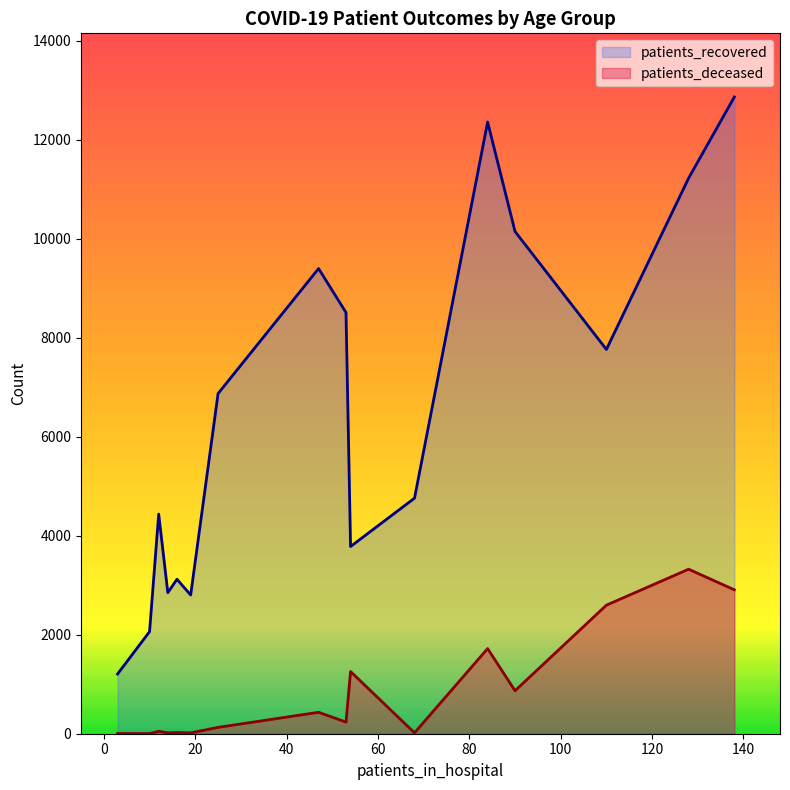

How many data points in patients_recovered are less than 6871?

8